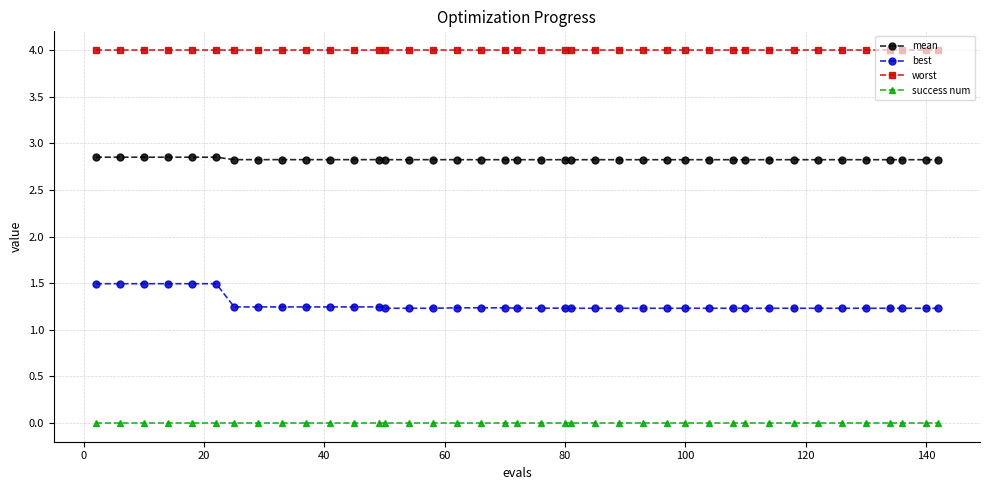

What is the maximum value shown in the chart?

4.0